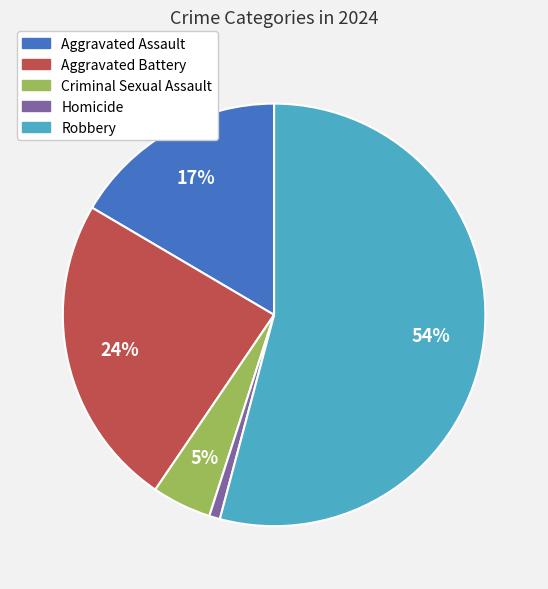

What percentage is the Aggravated Battery slice, to the nearest percent?

24%